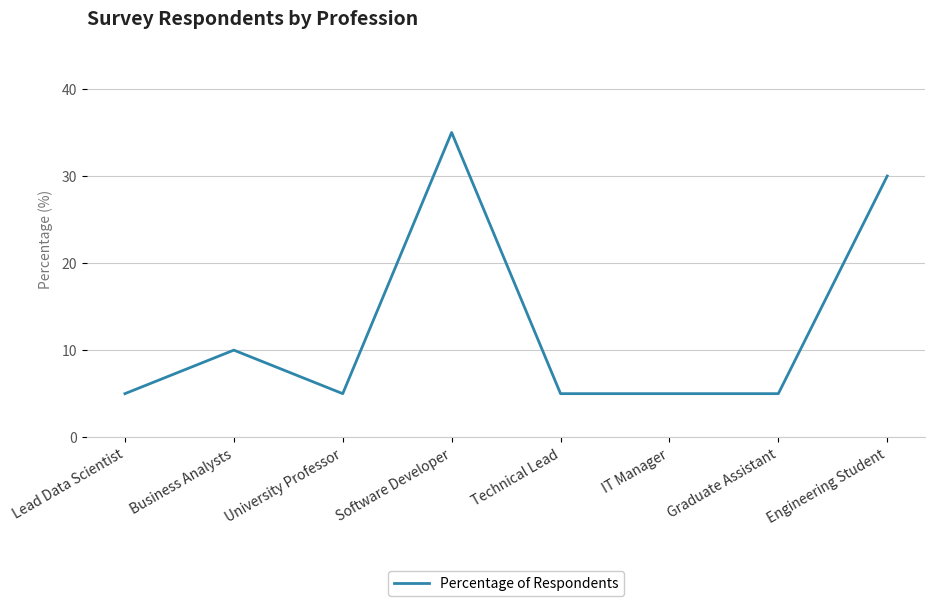

Does the chart have visible grid lines?

Yes